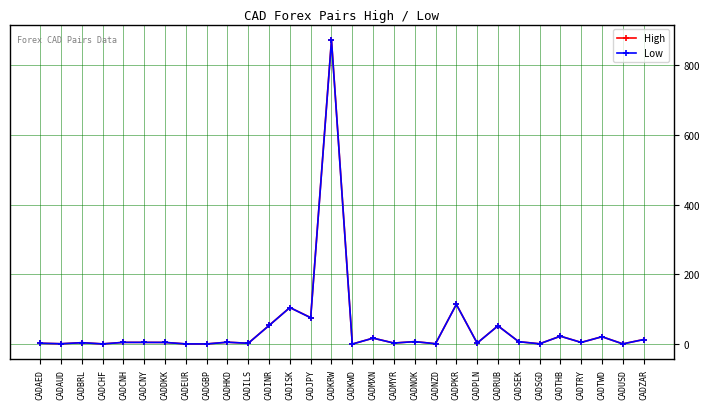

What is the maximum value shown in the chart?

871.9